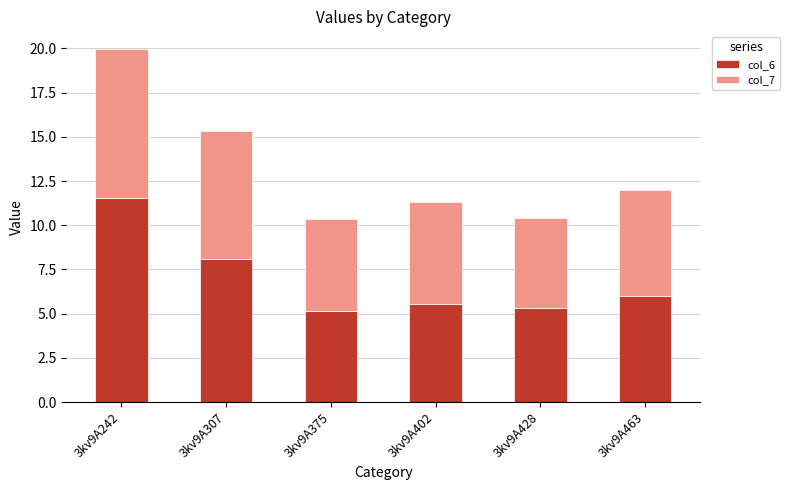

Reading right to left, what are the values for col_6?

6.0	5.3	5.5	5.1	8.1	11.5